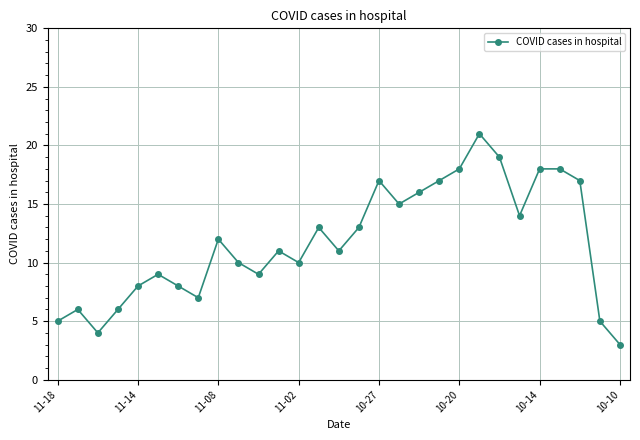

What is the average value?

12